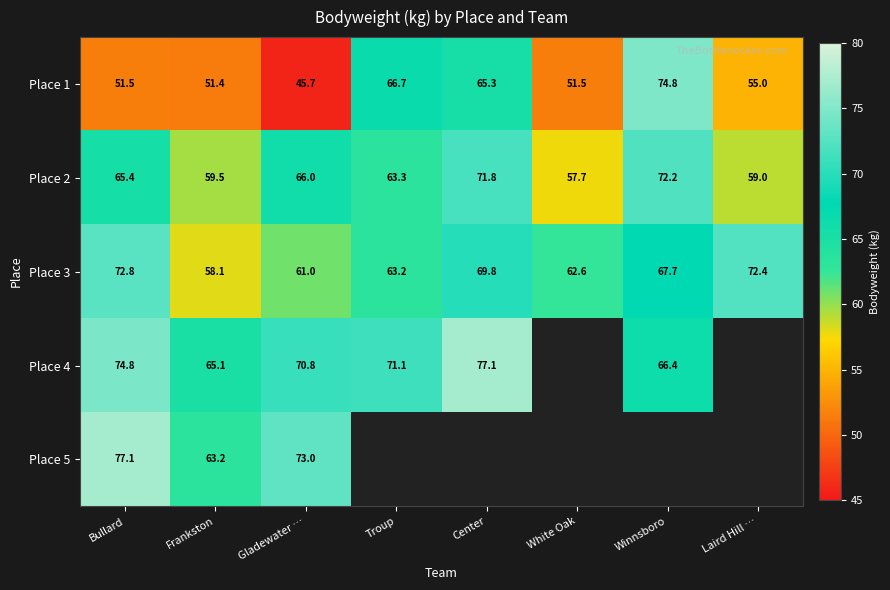

What value does the Place 3 series have at Gladewater …?

61.0